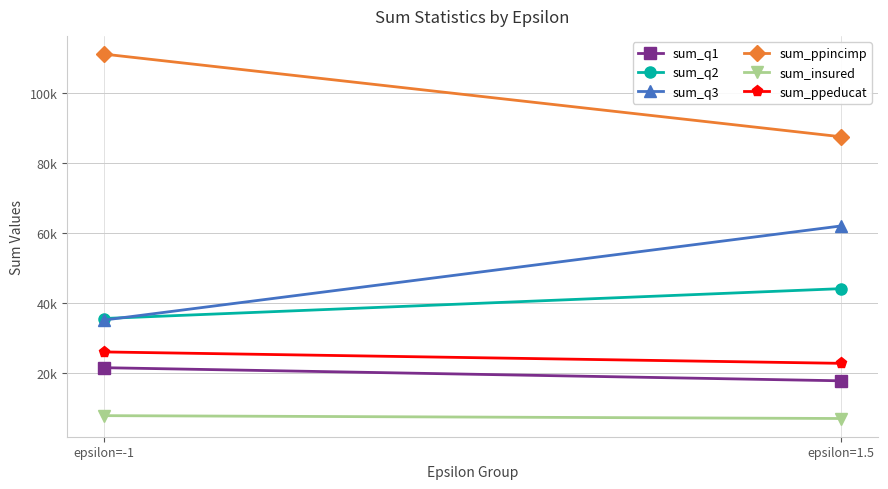

At which category does the chart reach its peak across all series?

epsilon=-1